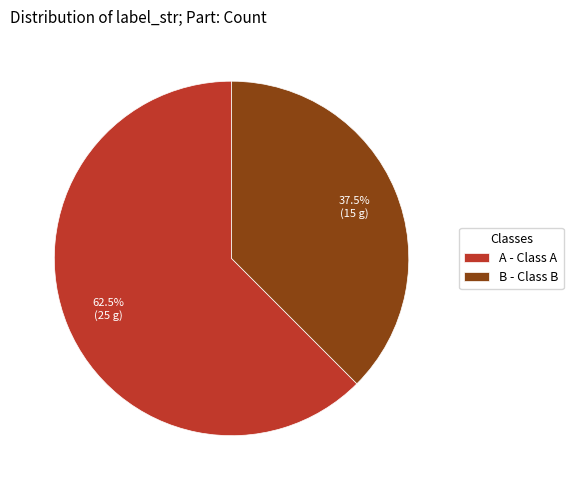

To the nearest percent, what is the average slice percentage?

50%